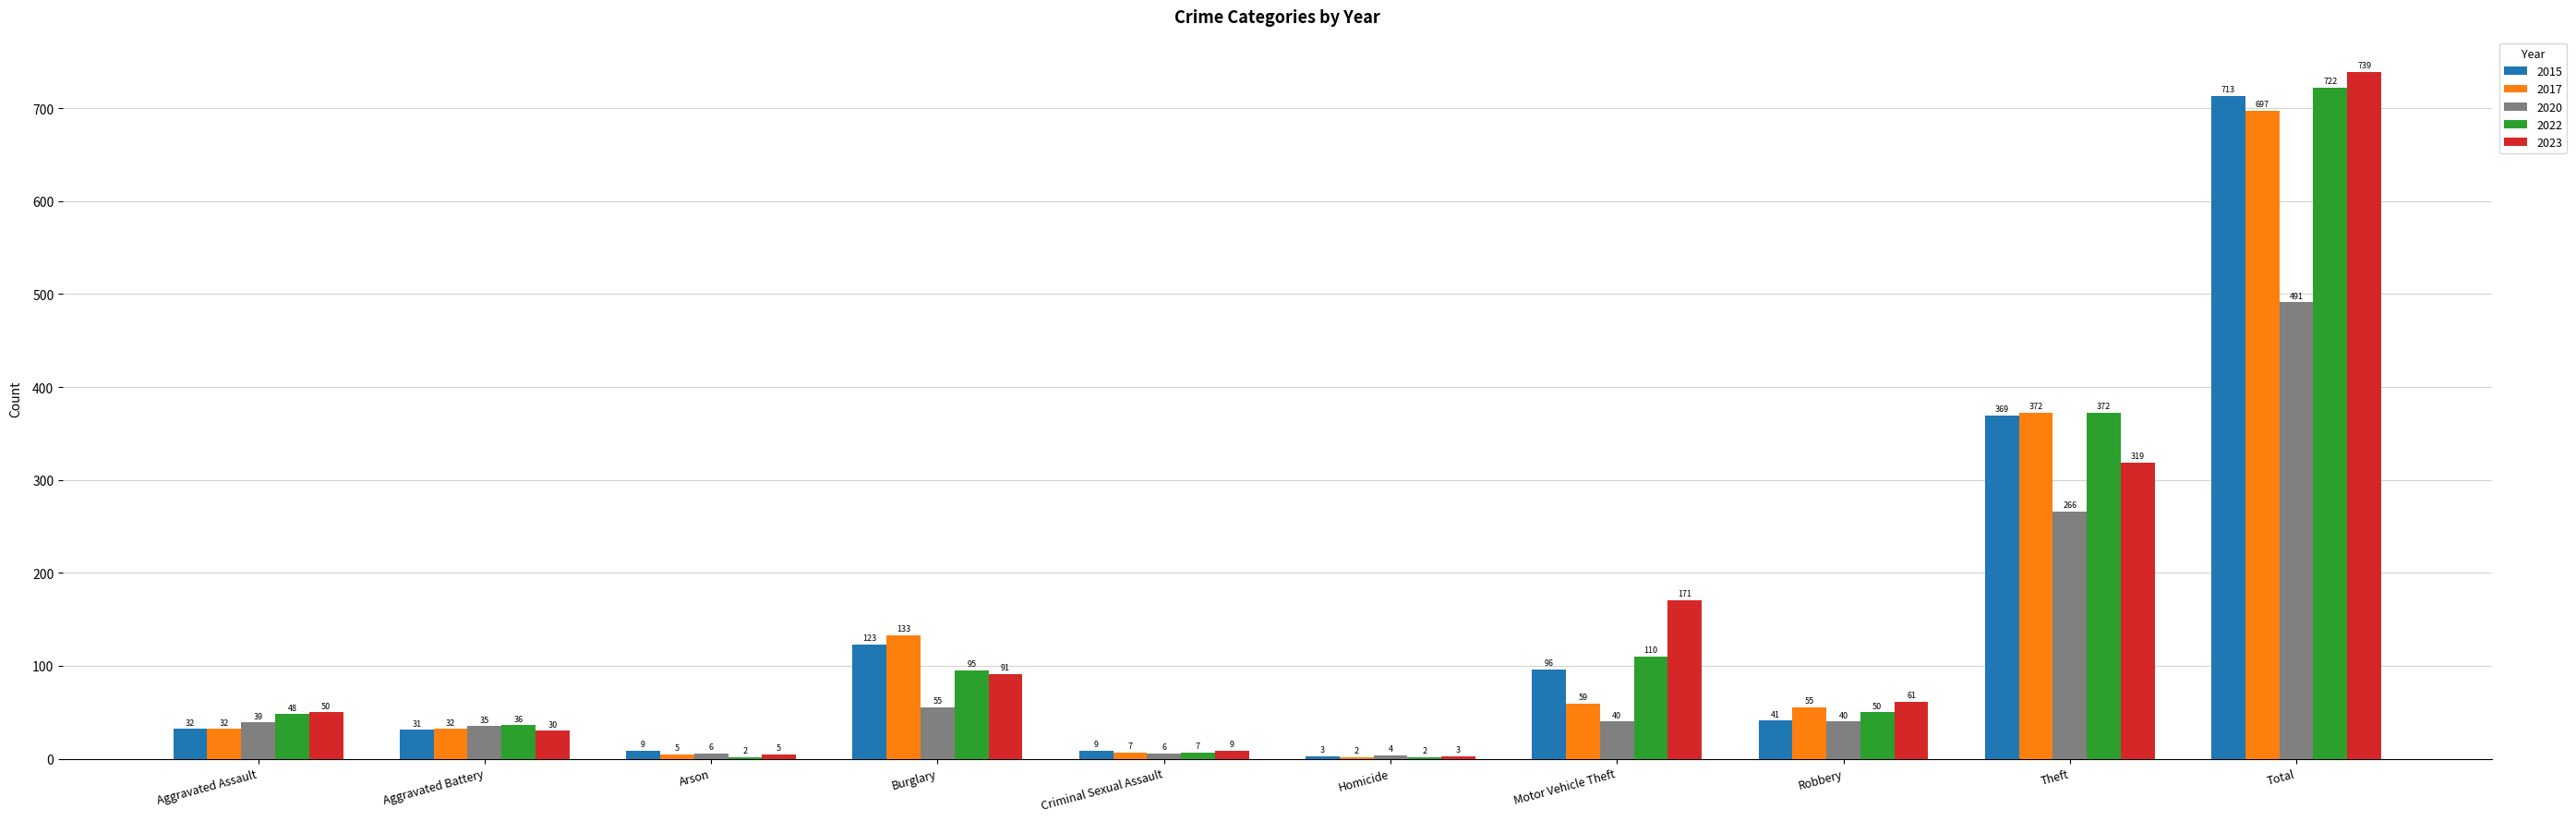

How many data points does each series have?

10